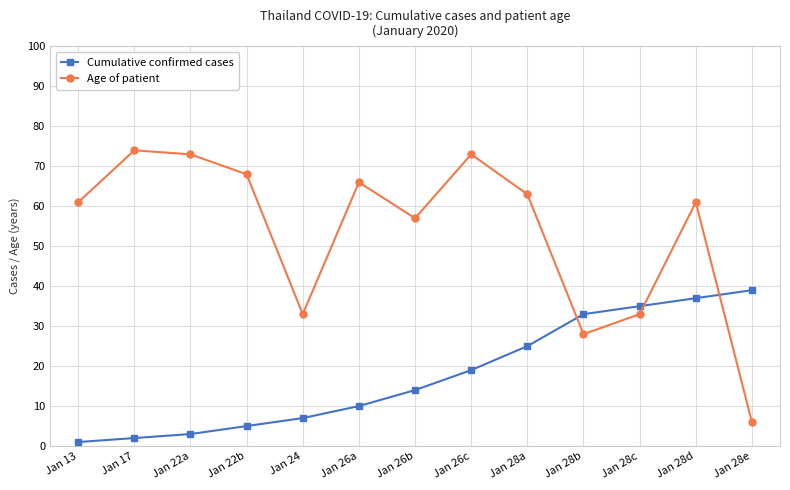

At Jan 22b, list the series in order from smallest to largest.

Cumulative confirmed cases, Age of patient